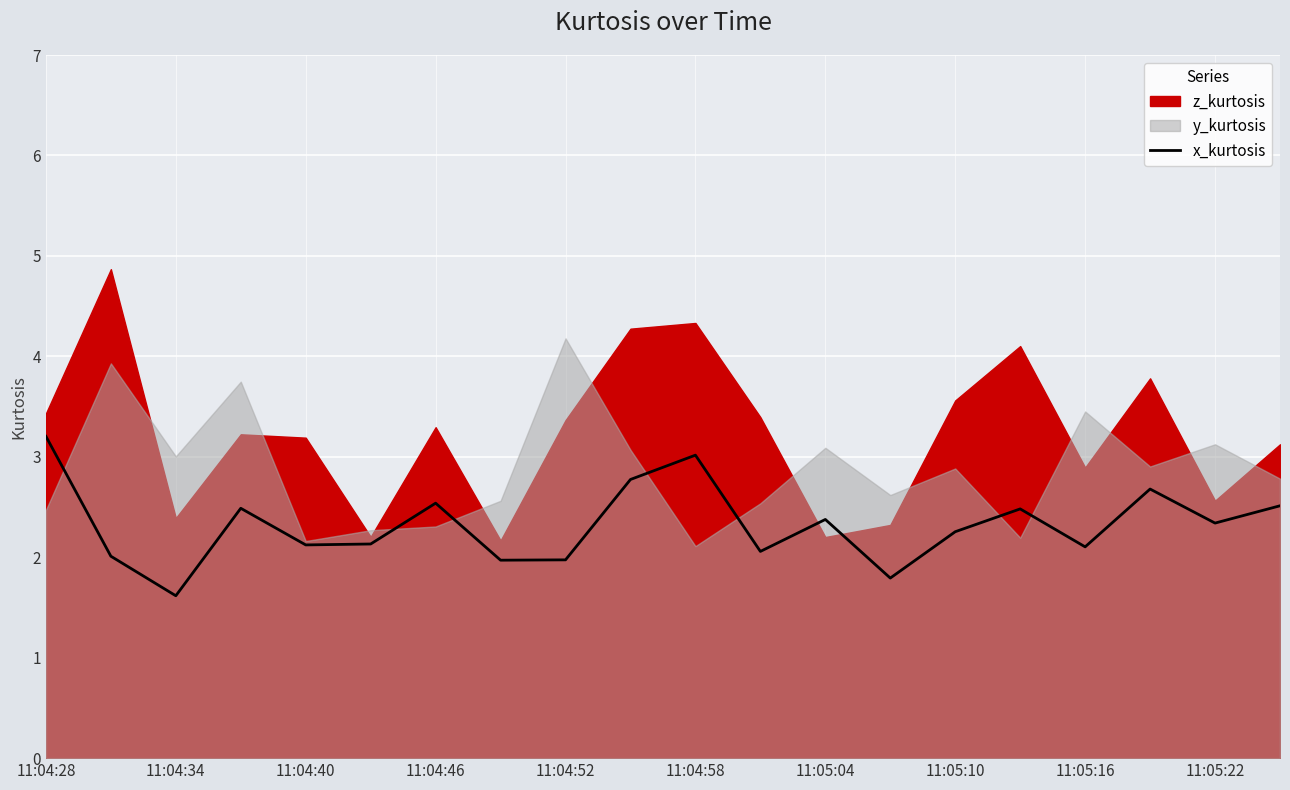

True or false: the data shows 3.8 at 11:05:10.

False